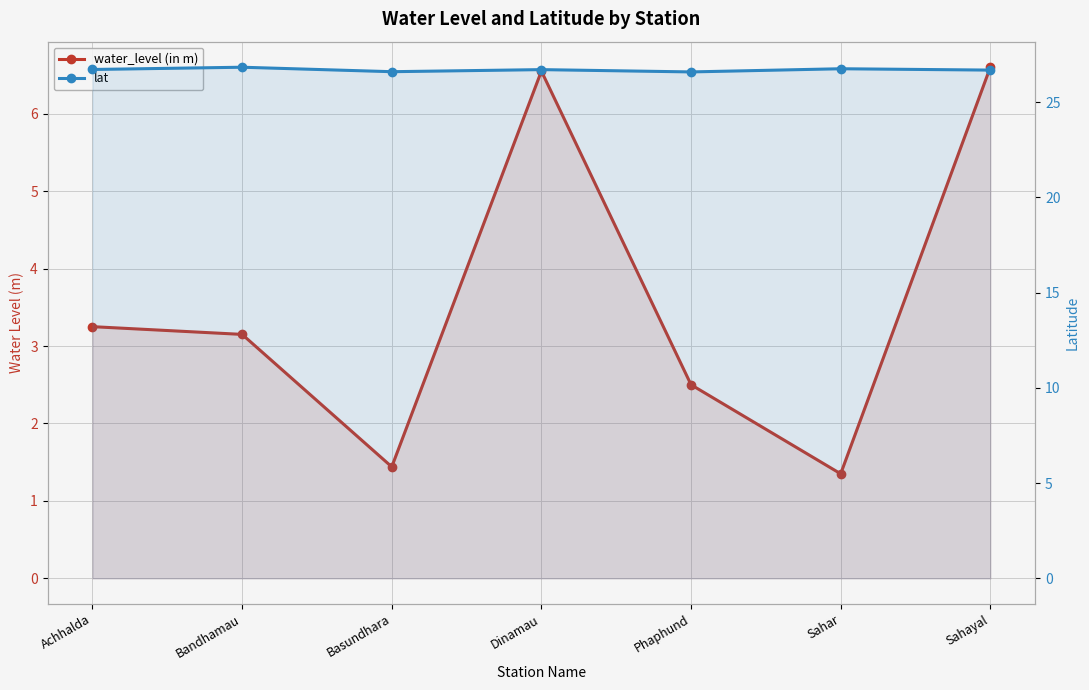

How many data points in water_level (in m) are less than 3?

3